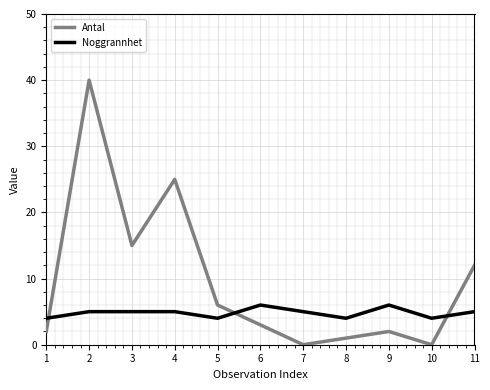

Reading left to right, list all the values displayed in this chart.

Antal: 1=2	2=40	3=15	4=25	5=6	6=3	7=0	8=1	9=2	10=0	11=12
Noggrannhet: 1=4	2=5	3=5	4=5	5=4	6=6	7=5	8=4	9=6	10=4	11=5